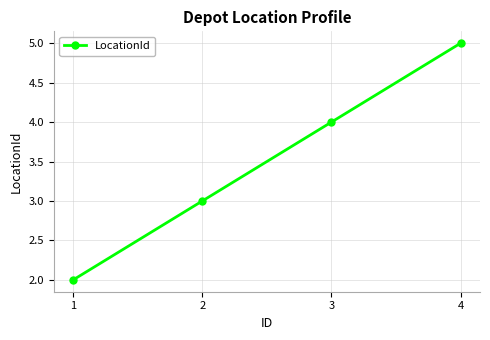

True or false: the data shows 5 at 2.

False